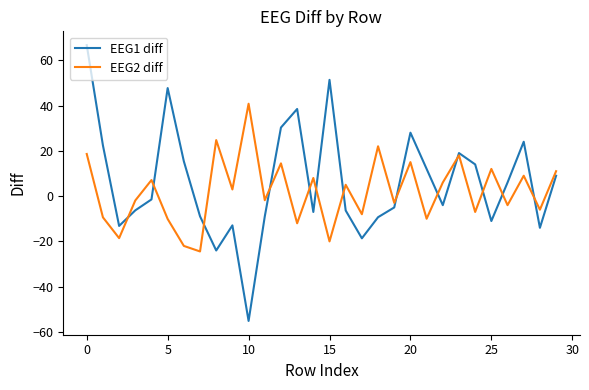

Which series has the largest range (max minus min)?

EEG1 diff